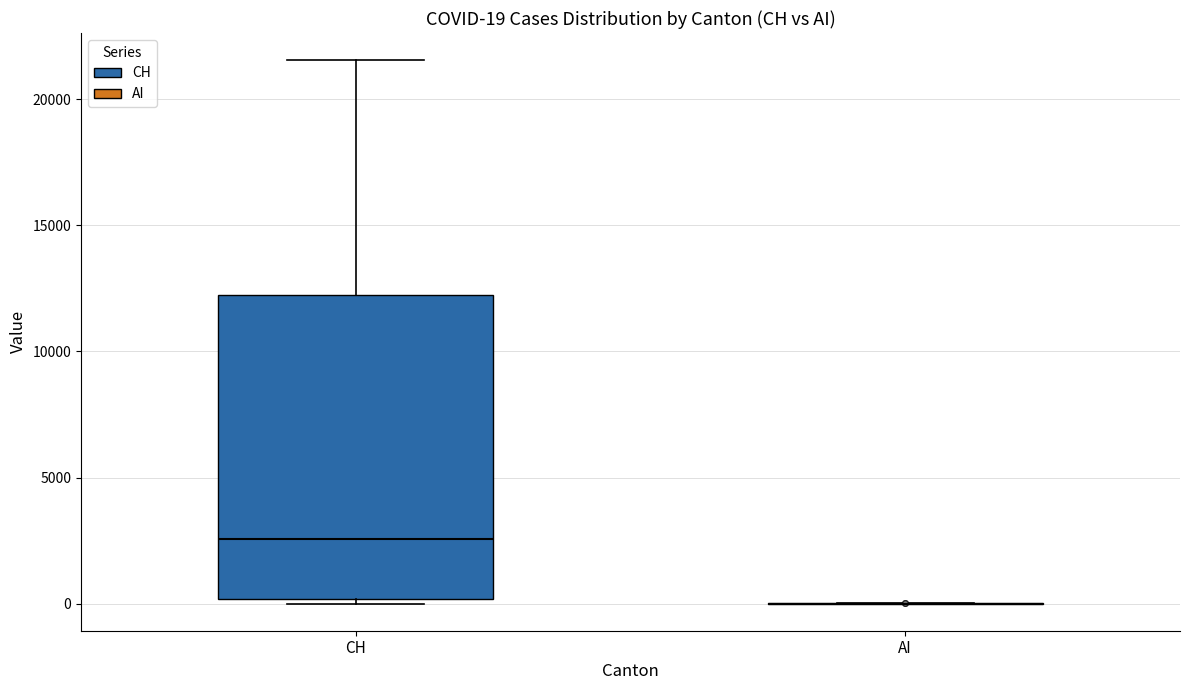

Which box is the tallest, from its lower edge to its upper edge?

CH